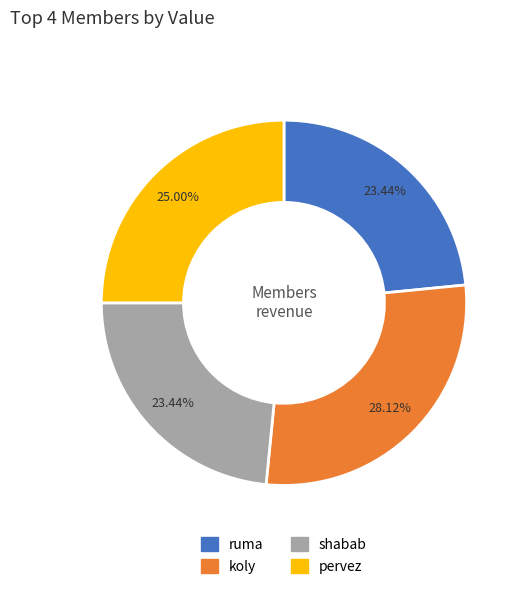

To the nearest percent, what is the average slice percentage?

25%